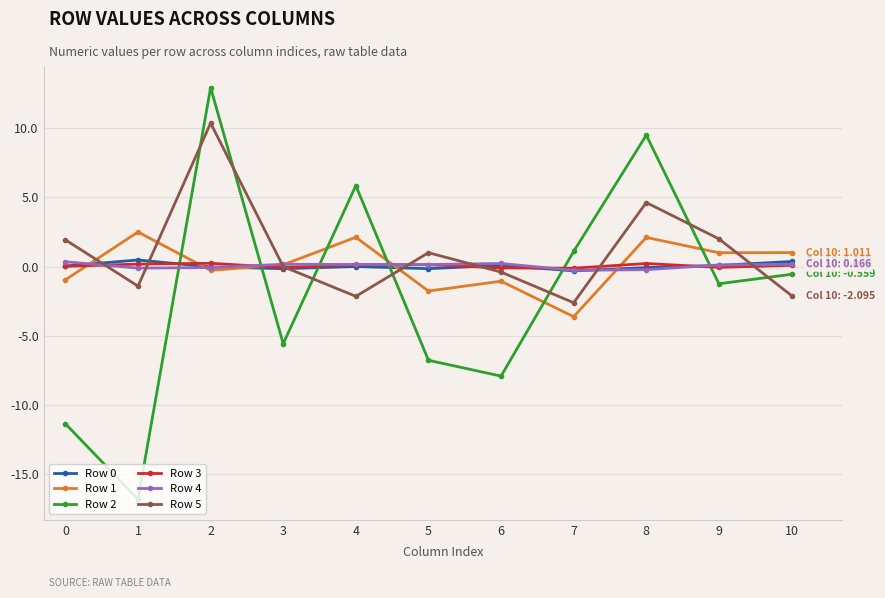

Between 4 and 9, which series saw the biggest shift?

Row 2